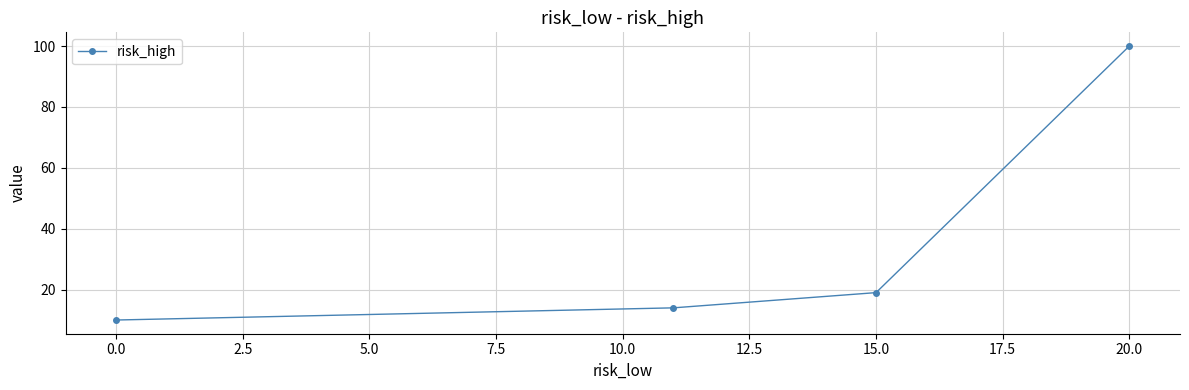

What is the smallest value displayed?

10